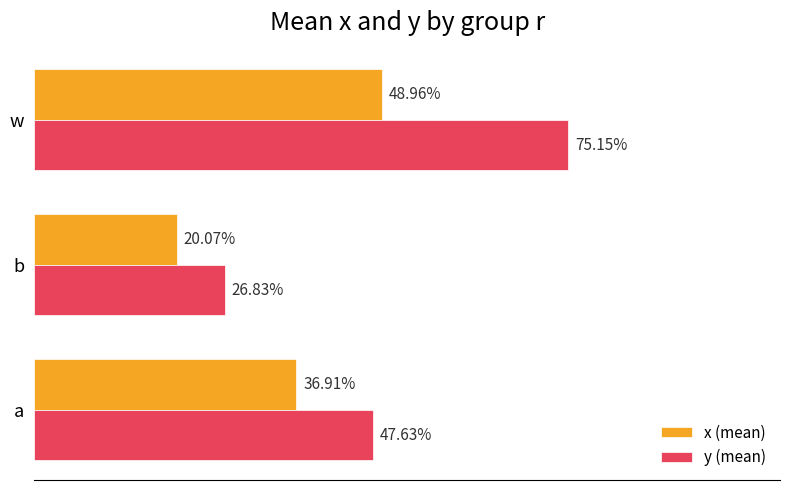

What are all the series names shown in the legend?

x (mean), y (mean)